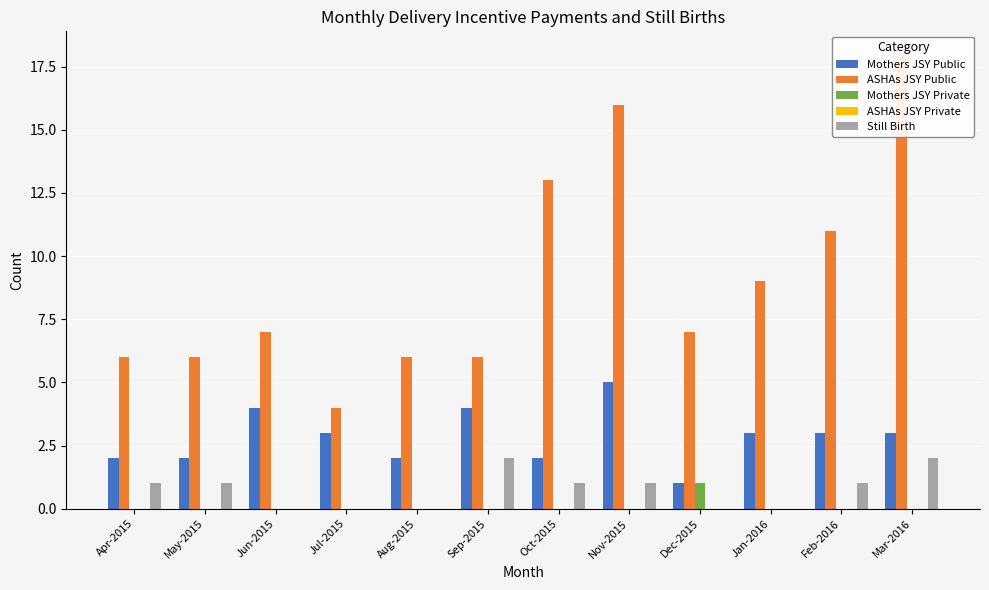

The Mothers JSY Private series shows 0 at Oct-2015. True or false?

True